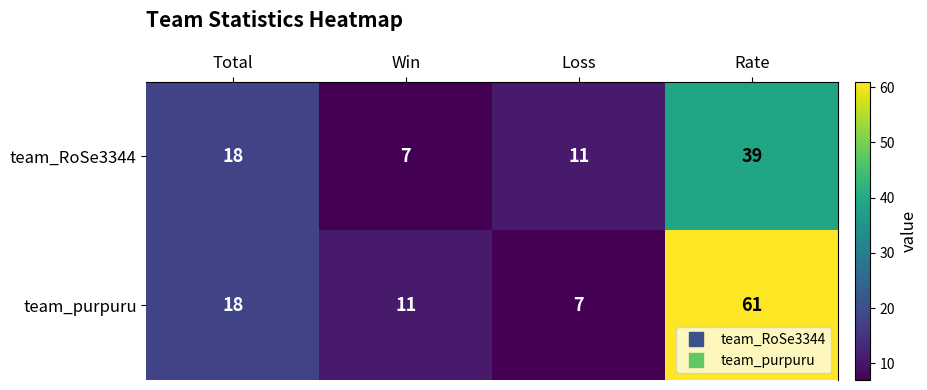

Rank the series by their maximum value, from lowest to highest.

team_RoSe3344, team_purpuru